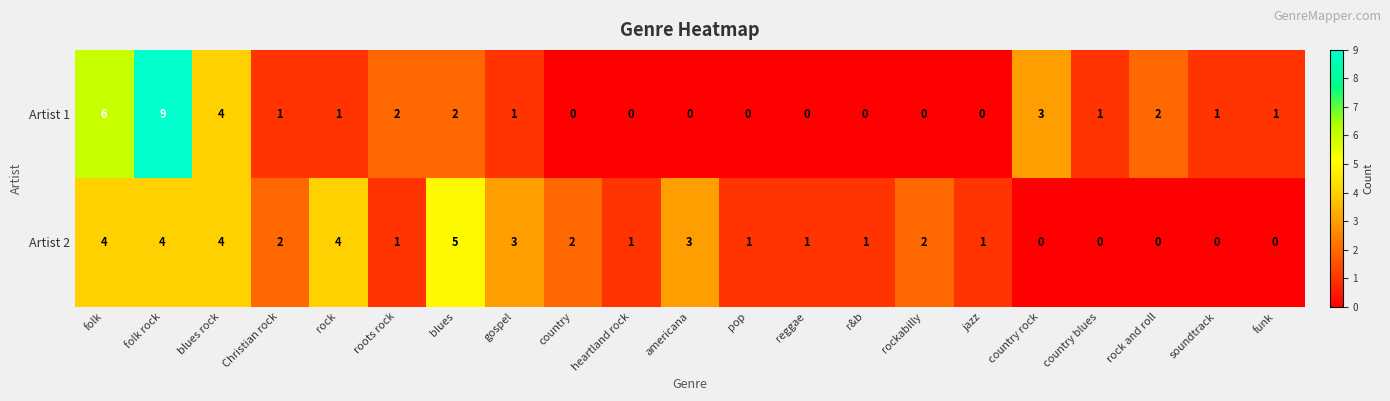

What is the sum of the Artist 1 values at country rock and heartland rock?

3